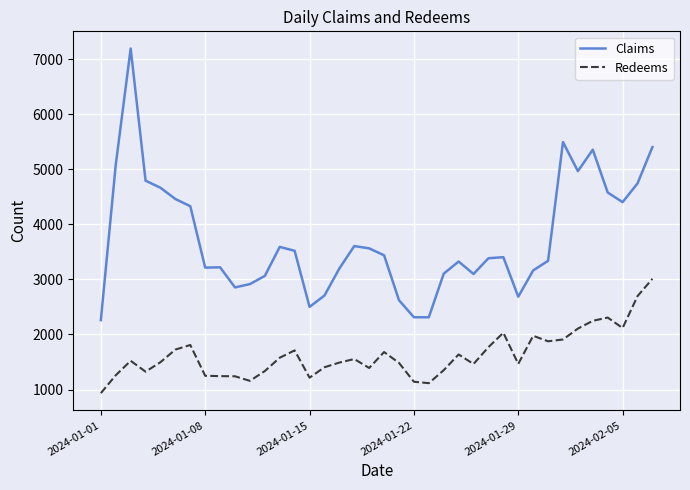

True or false: Claims and Redeems intersect in this chart.

False